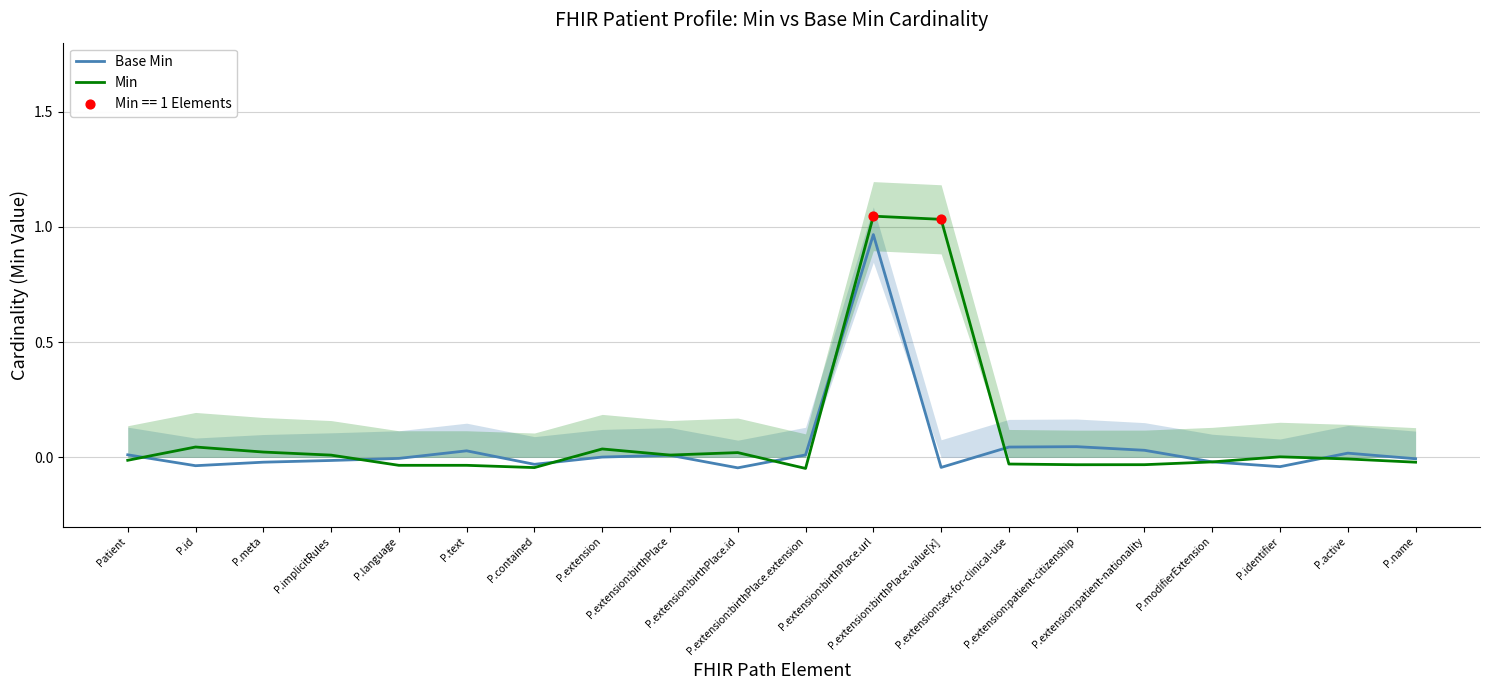

Which series reaches the minimum Y coordinate?

Min